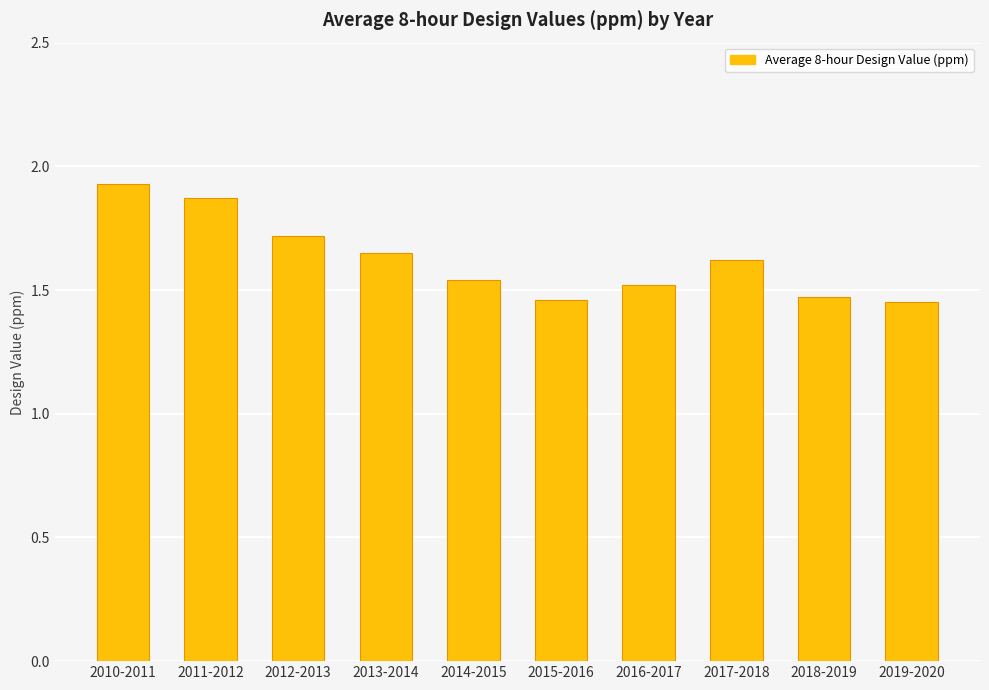

What is the difference between the maximum and minimum values?

0.5